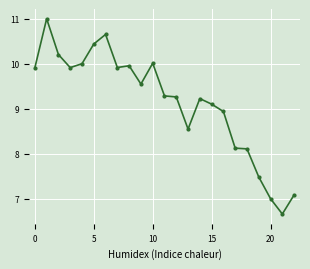

What is the greatest value displayed?

11.0